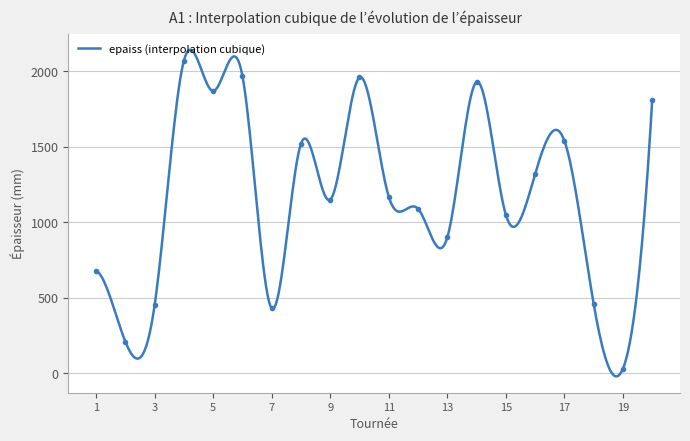

What is the value of the 20th point from the left?

1810